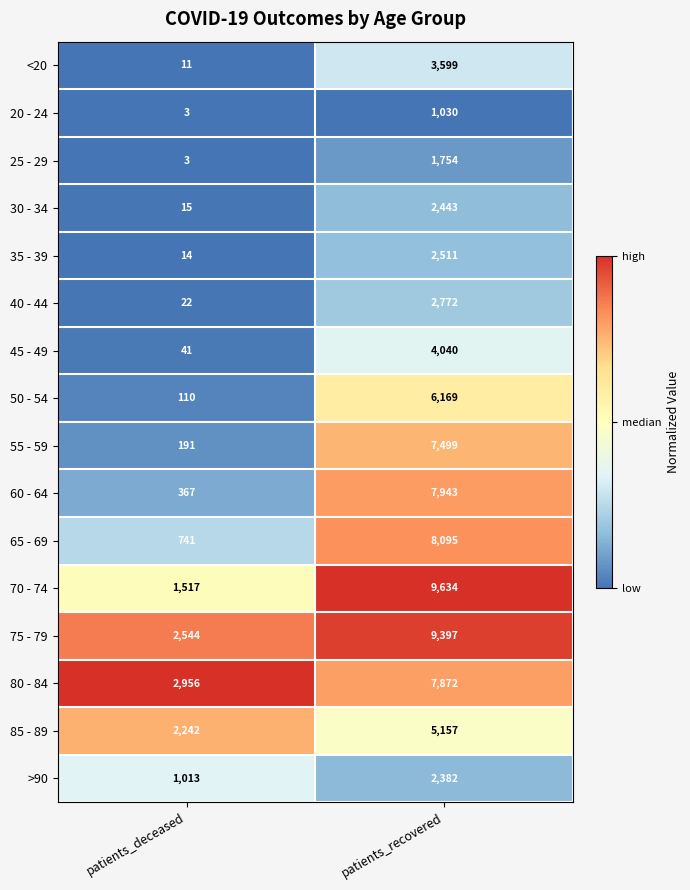

List the series in order of their peak value, lowest first.

20 - 24, 25 - 29, >90, 30 - 34, 35 - 39, 40 - 44, <20, 45 - 49, 85 - 89, 50 - 54, 55 - 59, 80 - 84, 60 - 64, 65 - 69, 75 - 79, 70 - 74